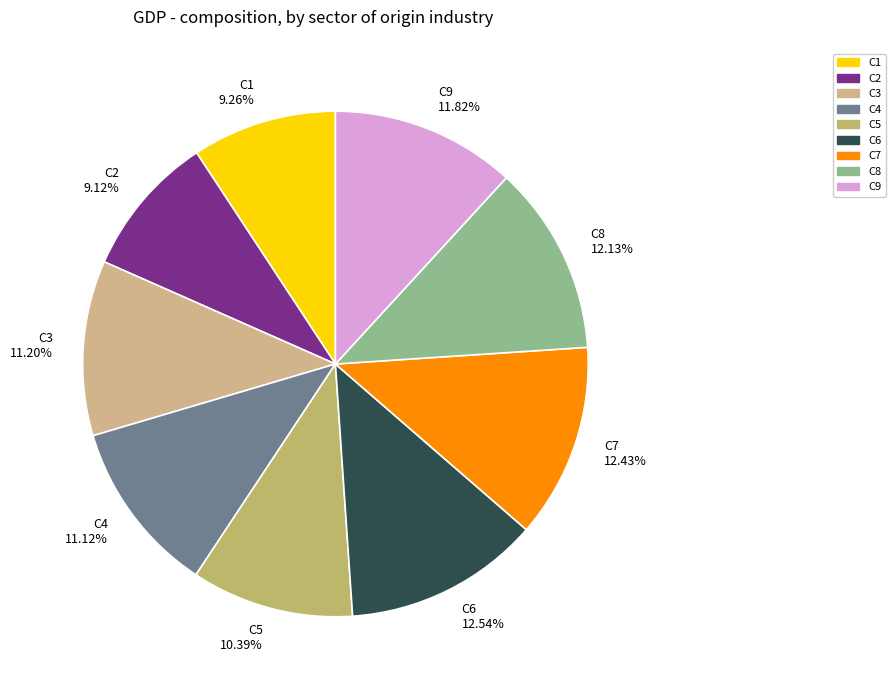

Is there any slice that represents more than half of the pie?

No